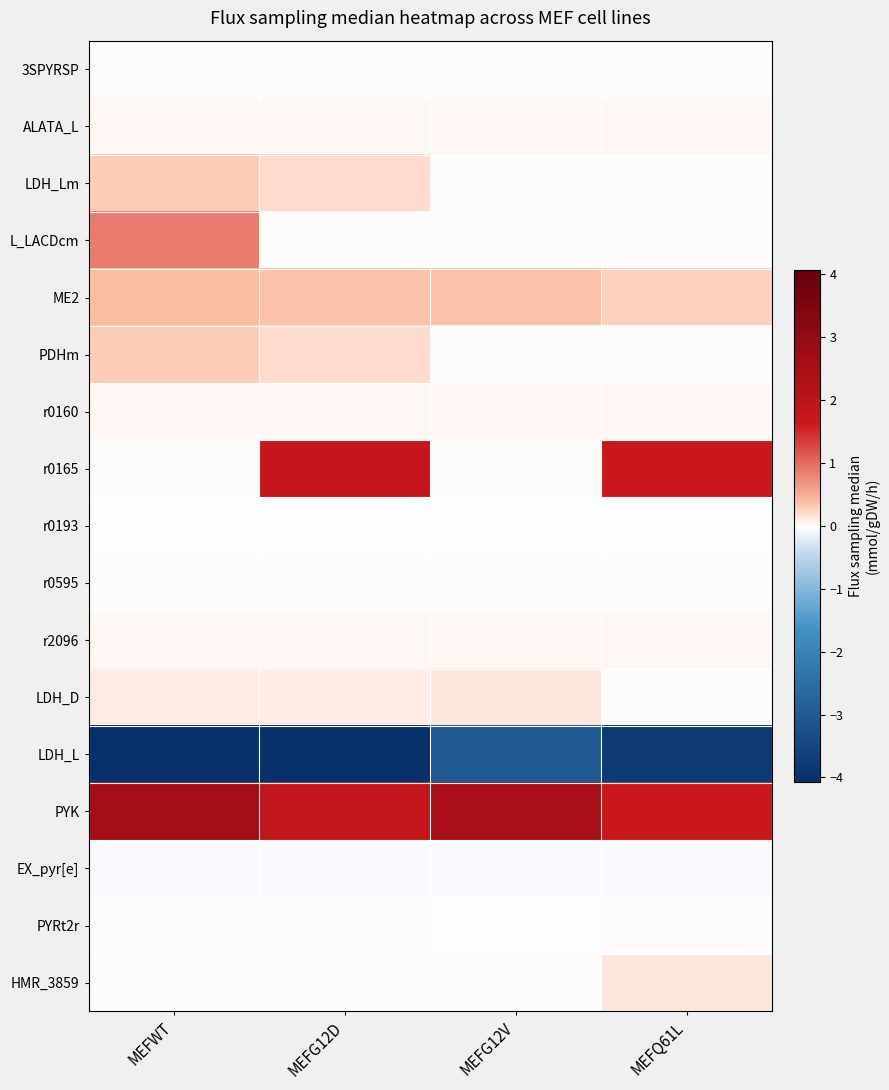

Which series has the largest range (max minus min)?

r0165